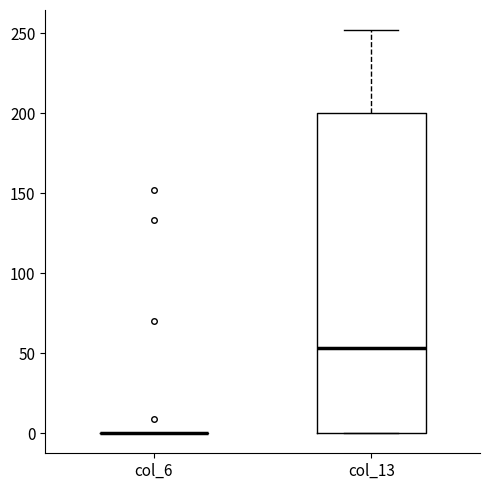

Reading left to right, read every box against the y-axis: the position of its median line, the range the box covers, and the ends of its whiskers. The values are not printed on the chart, so give them approximately, as read against the axis.

col_6: box collapsed to a line at 0, whiskers 0 to 0
col_13: median 55, box 0 to 200, whiskers 0 to 250